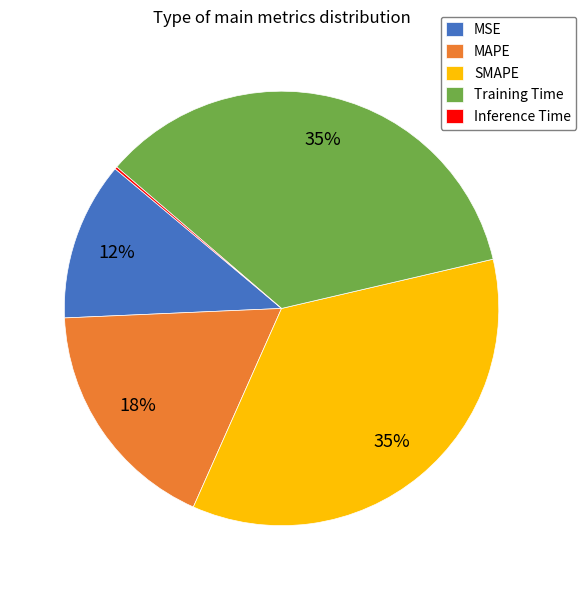

To the nearest percent, what portion does SMAPE represent?

35%